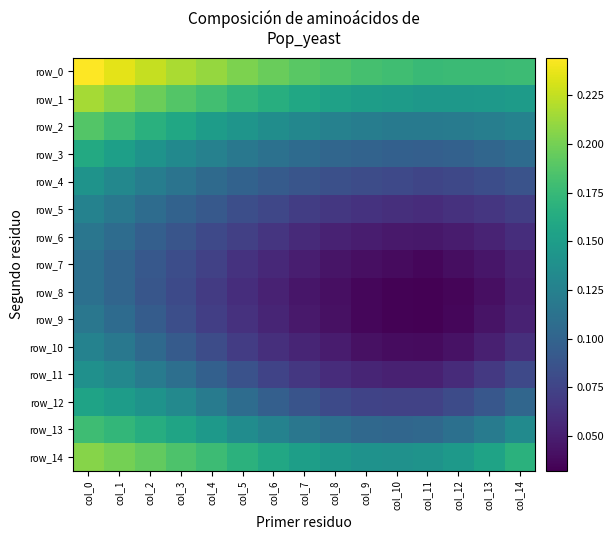

Rank the categories by row_7 value from lowest to highest.

col_11, col_10, col_12, col_9, col_8, col_13, col_7, col_14, col_6, col_5, col_4, col_3, col_2, col_1, col_0